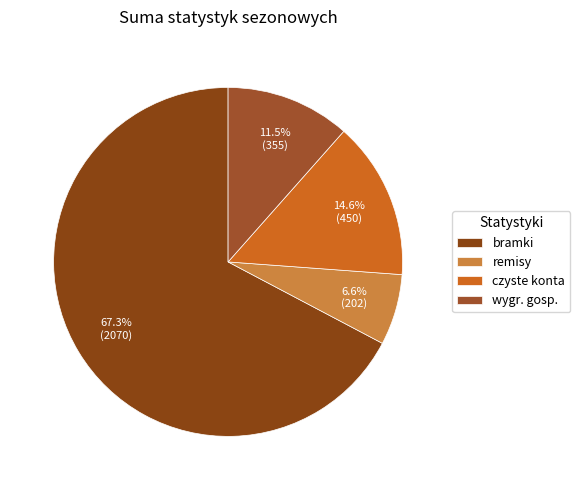

Count the number of slices in the pie.

4